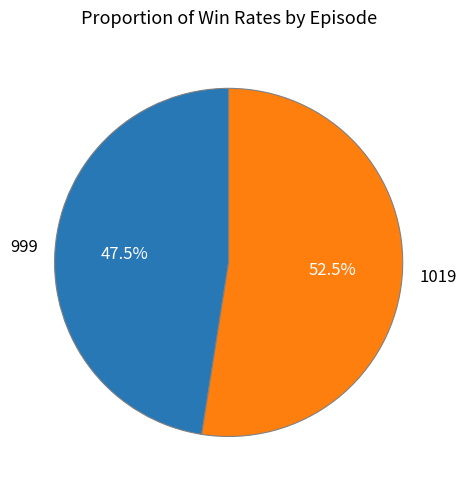

What is the largest slice in the pie chart?

1019